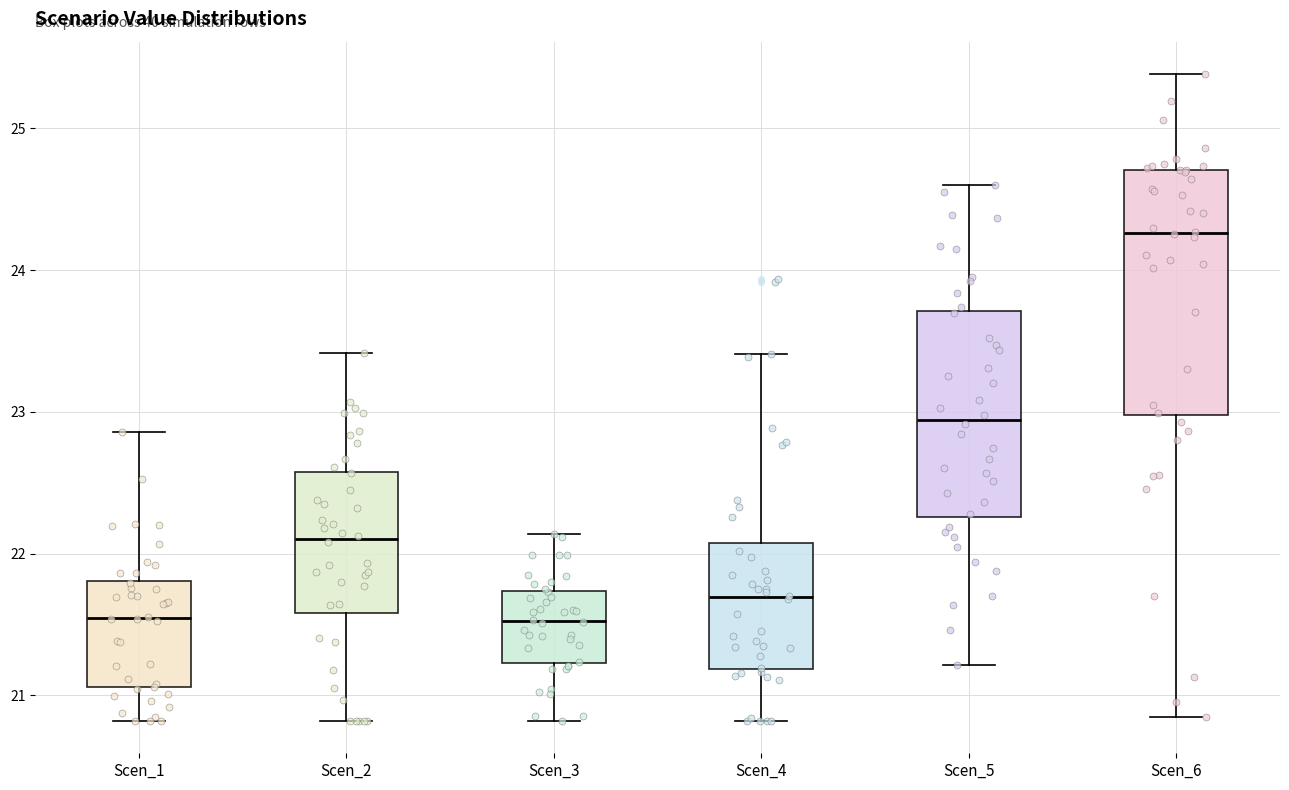

Where does the median line of the box for Scen_1 sit on the y-axis? The values are not printed on the chart, so give them approximately, as read against the axis.

21.5